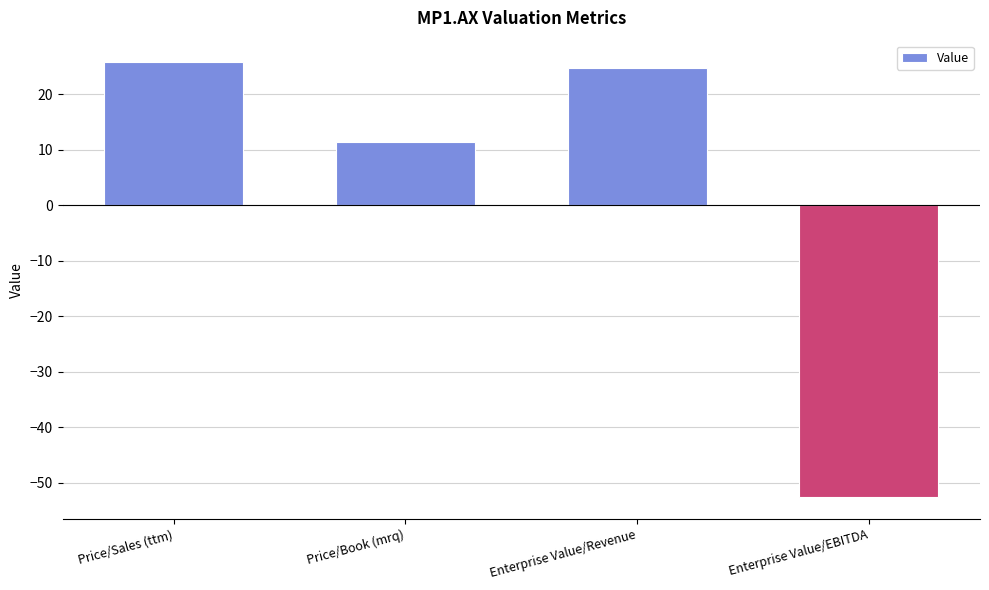

What is the sum of the values at Enterprise Value/Revenue and Price/Book (mrq)?

36.0